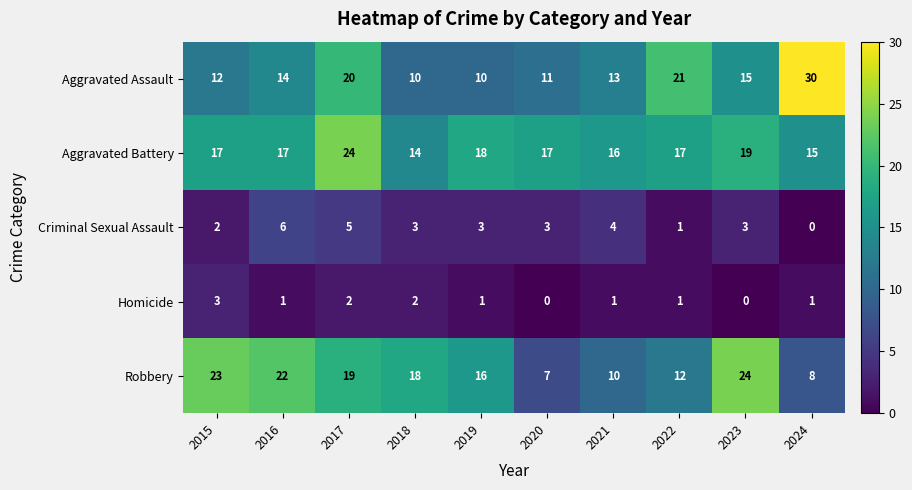

Is it true that Homicide equals 0 at 2023?

True